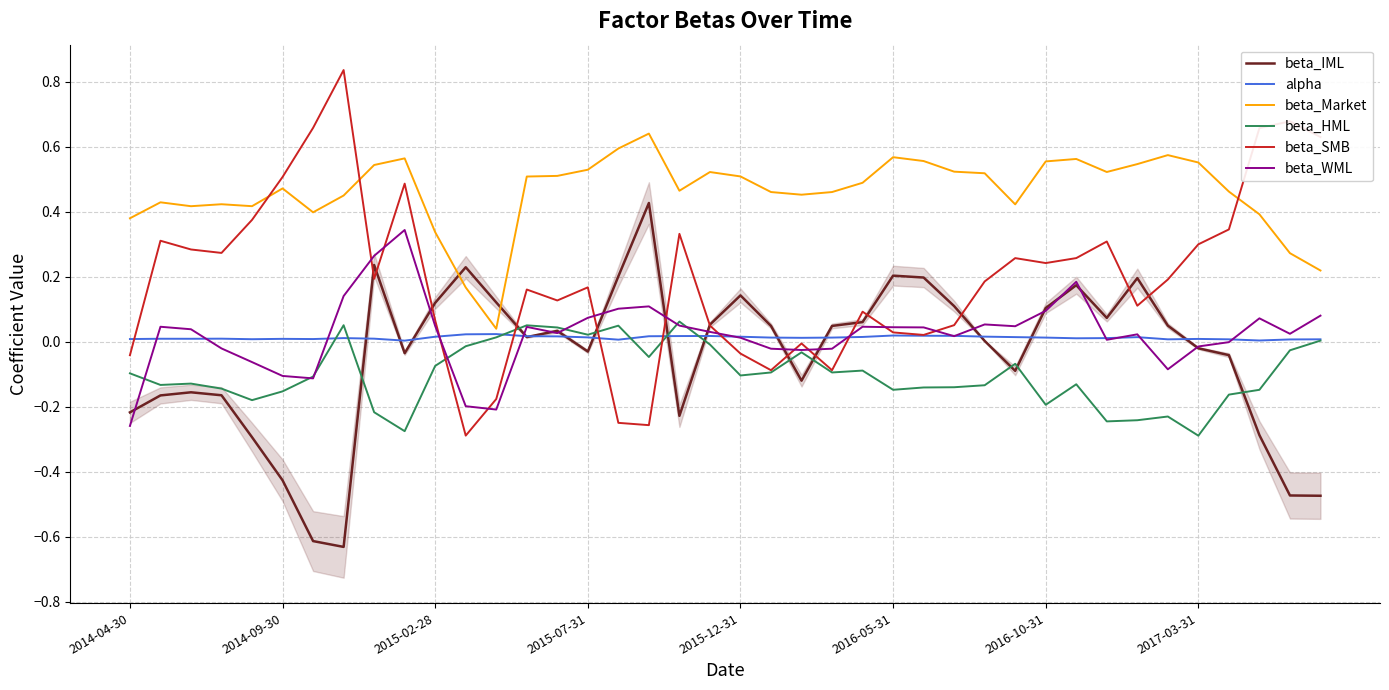

How many negative values does the beta_HML series have?

32